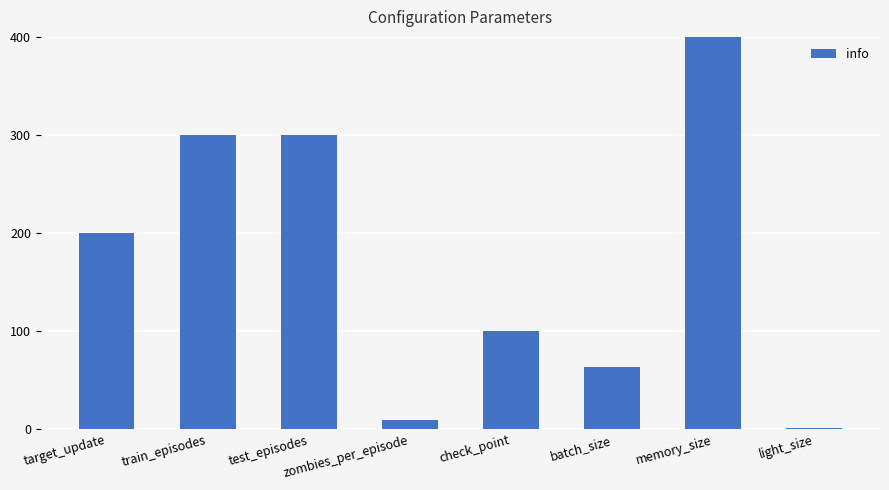

Reading left to right, what are all the values shown in this chart?

target_update=200	train_episodes=300	test_episodes=300	zombies_per_episode=10	check_point=100	batch_size=64	memory_size=1000	light_size=1